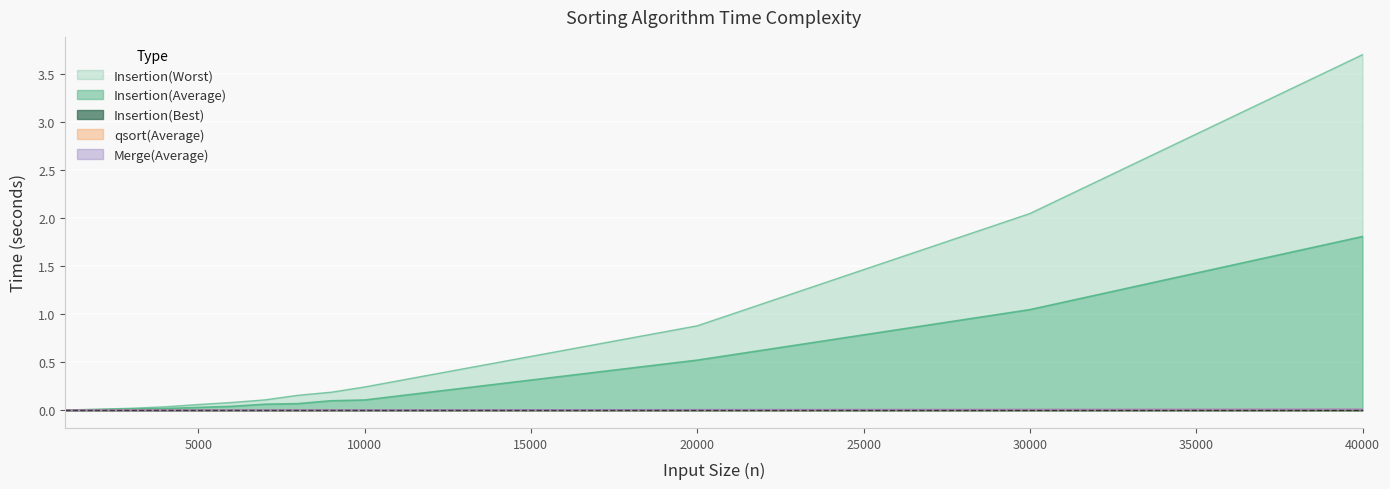

Rank the series by their maximum value, from lowest to highest.

Insertion(Best), qsort(Average), Merge(Average), Insertion(Average), Insertion(Worst)